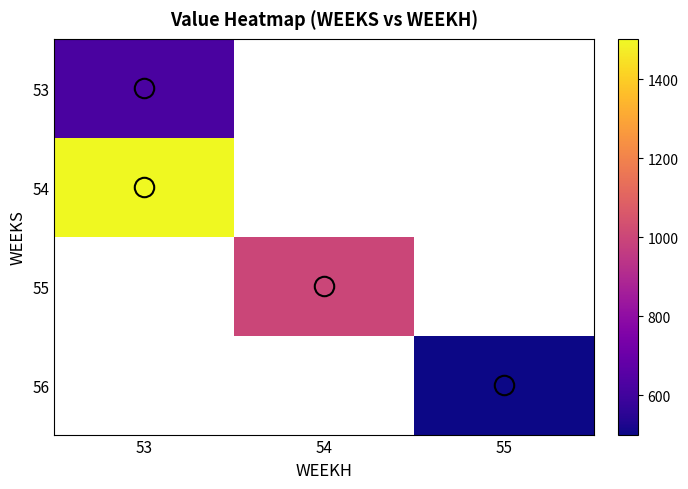

List the series in order of their overall mean, highest first.

53, 54, 55, 56